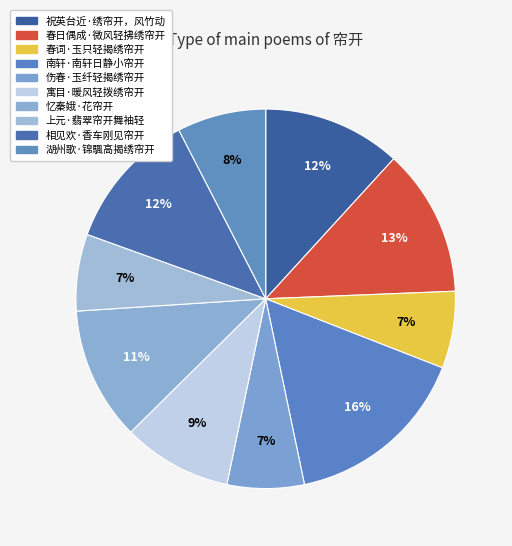

How many slices are in this pie chart?

10